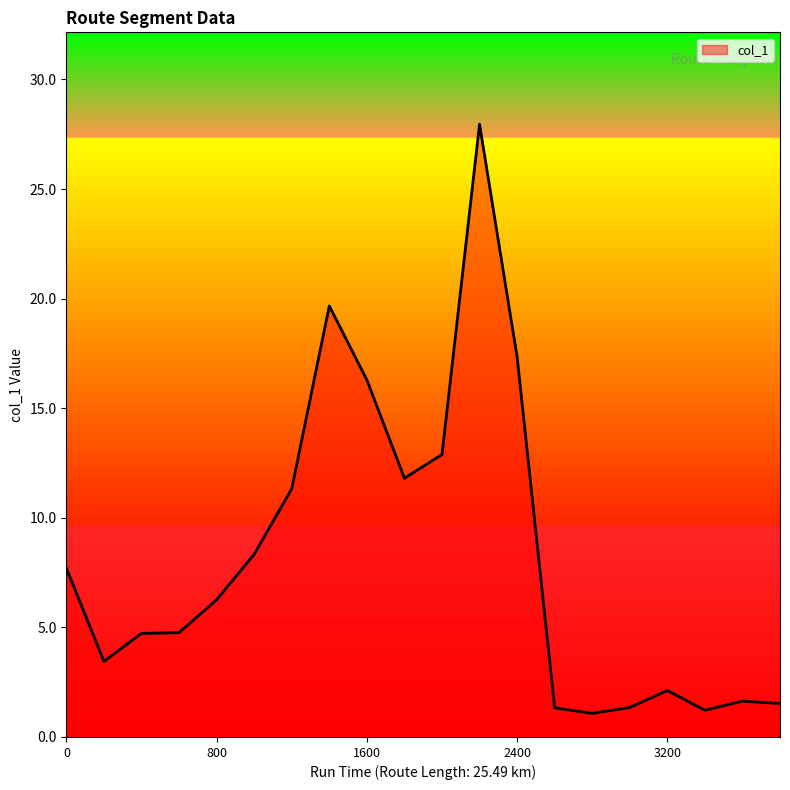

What is the difference between the maximum and minimum values?

26.9